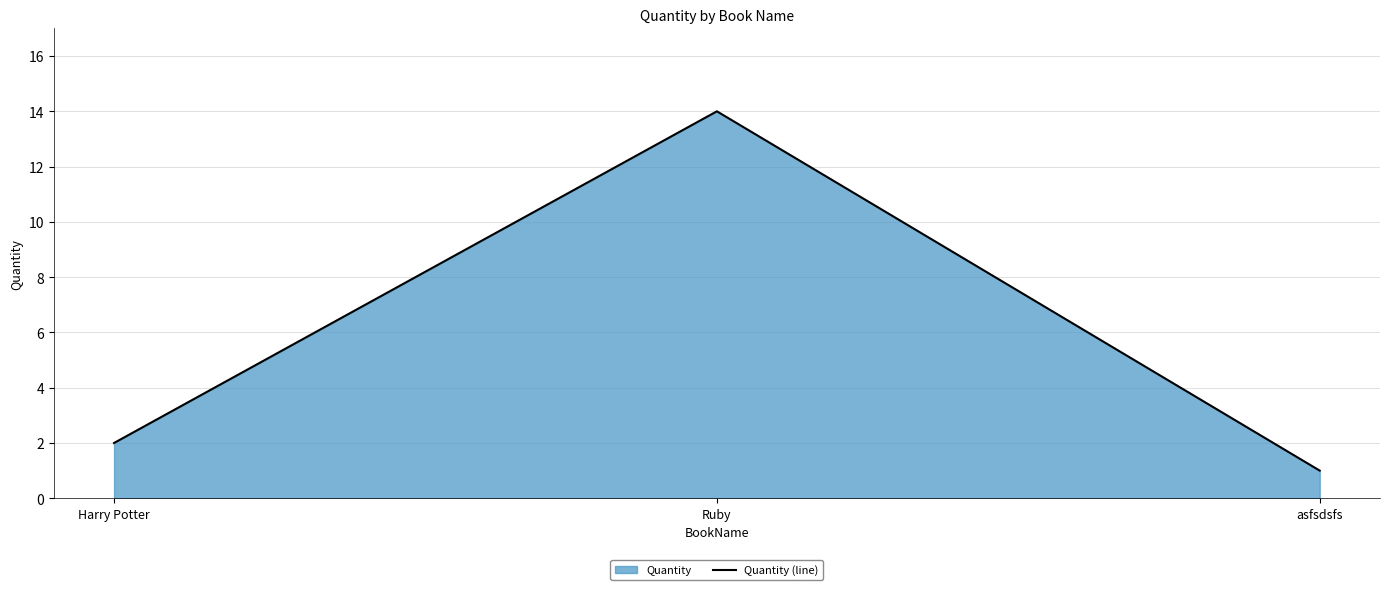

What is the smallest value displayed?

1